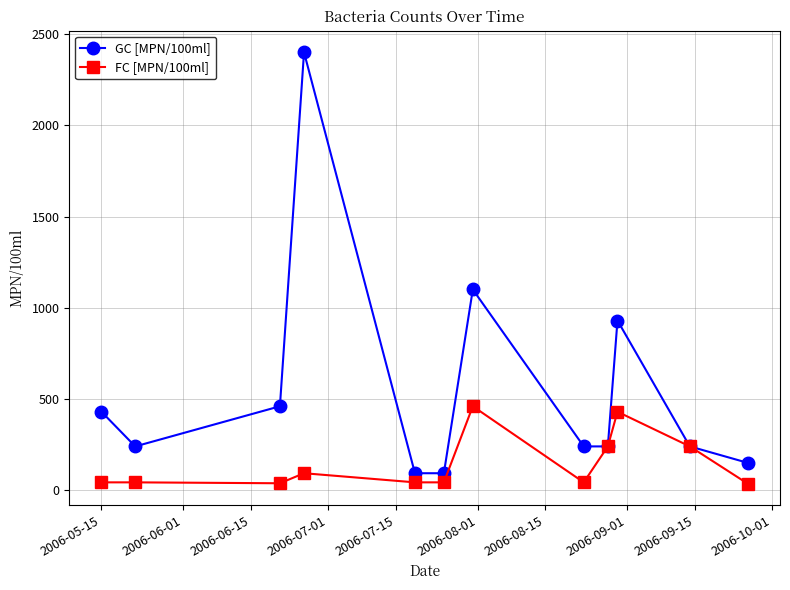

Which series has the largest total across all categories?

GC [MPN/100ml]